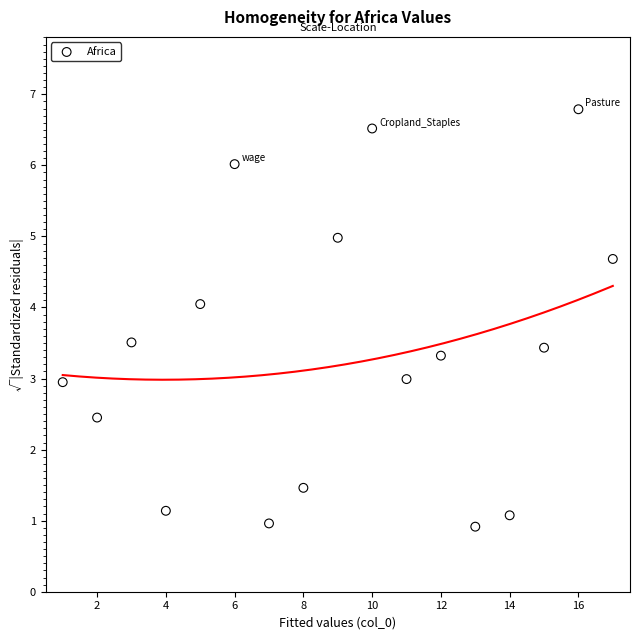

What is the range of Y values (max minus min)?

5.9